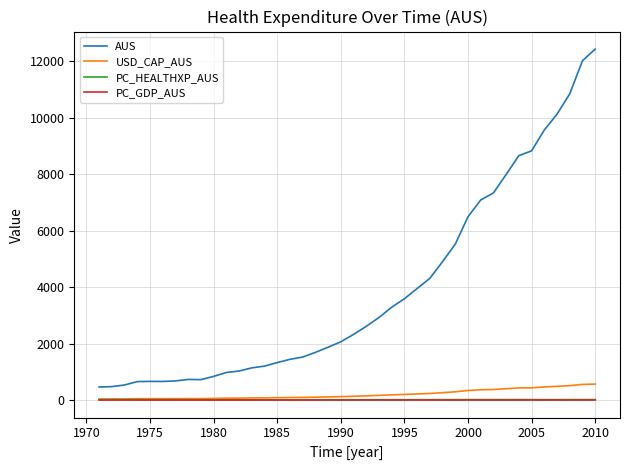

Which series has the largest total across all categories?

AUS